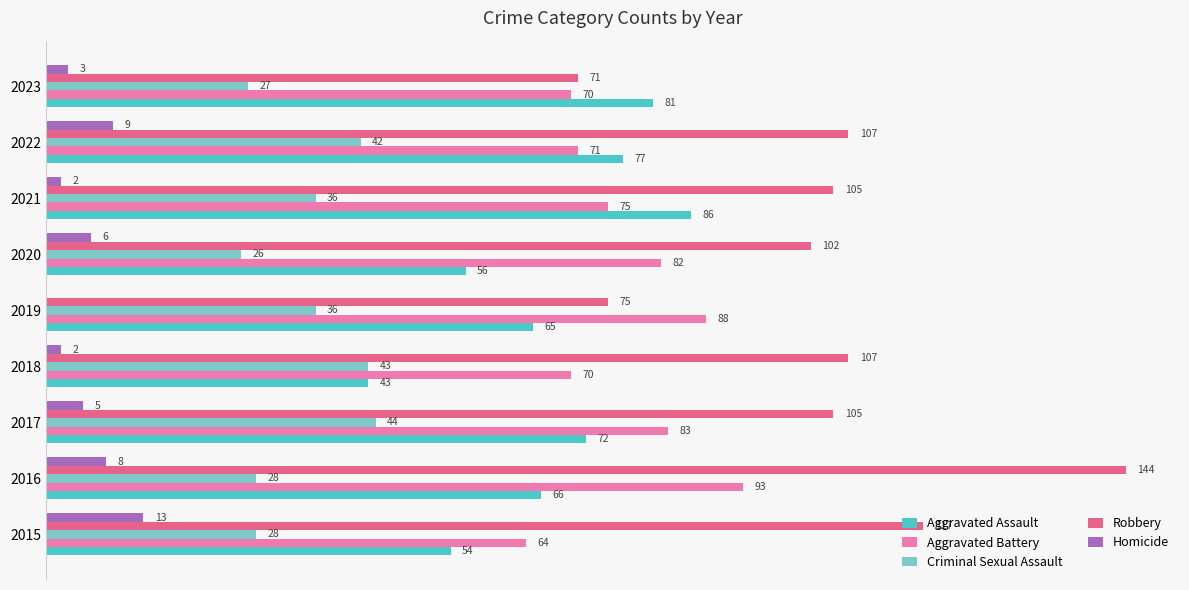

Which series has the largest total across all categories?

Robbery